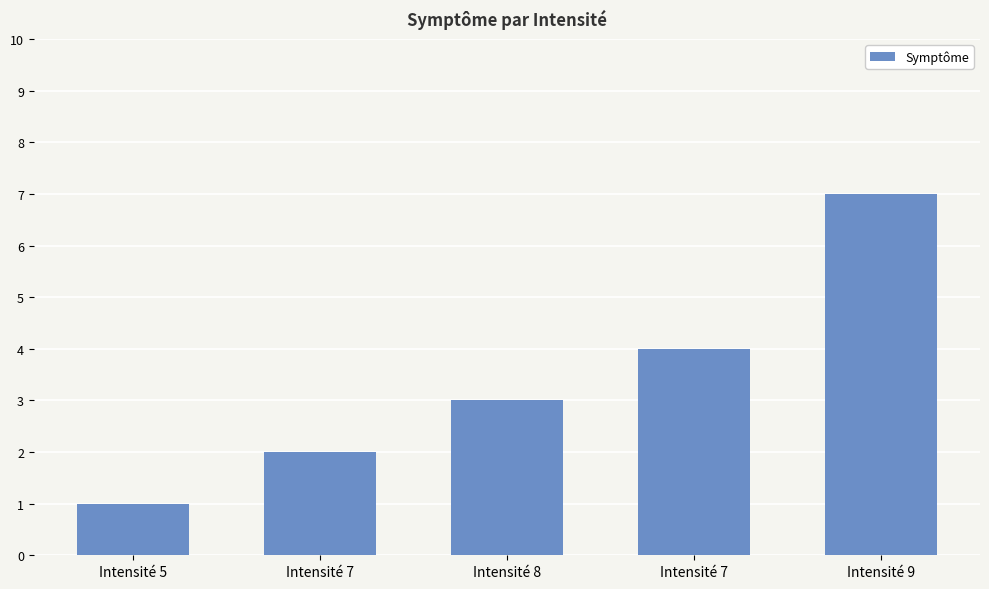

What is the difference between the second highest and second lowest values?

2